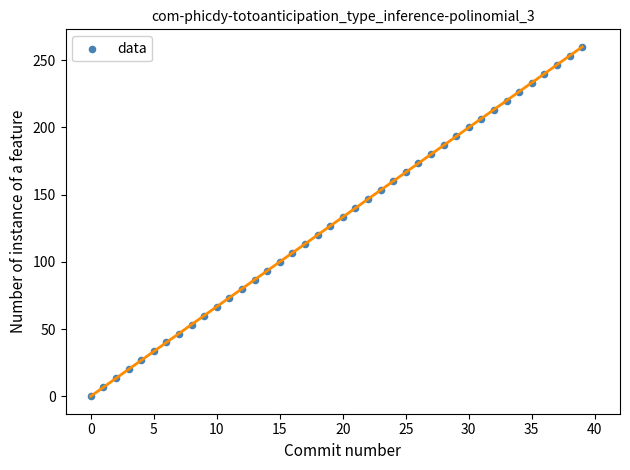

What is the range of Y values (max minus min)?

260.0